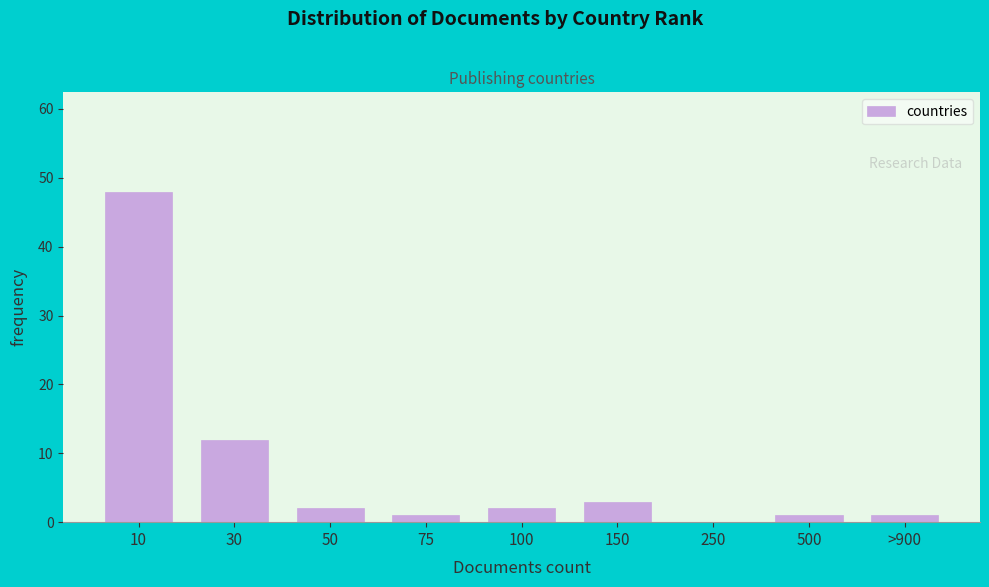

Reading right to left, what are all the values shown in this chart?

>900=1	500=1	250=0	150=3	100=2	75=1	50=2	30=12	10=48